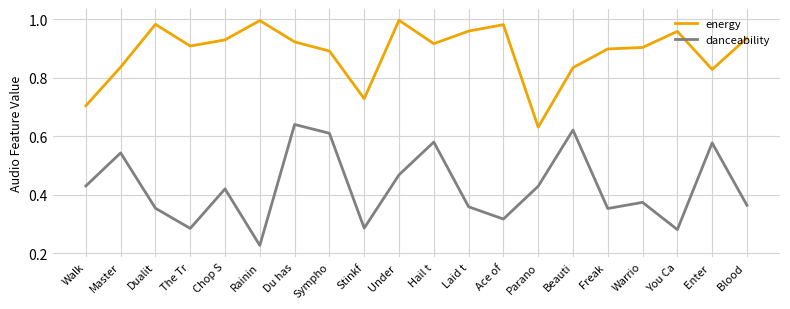

At which label does danceability reach its minimum?

Rainin